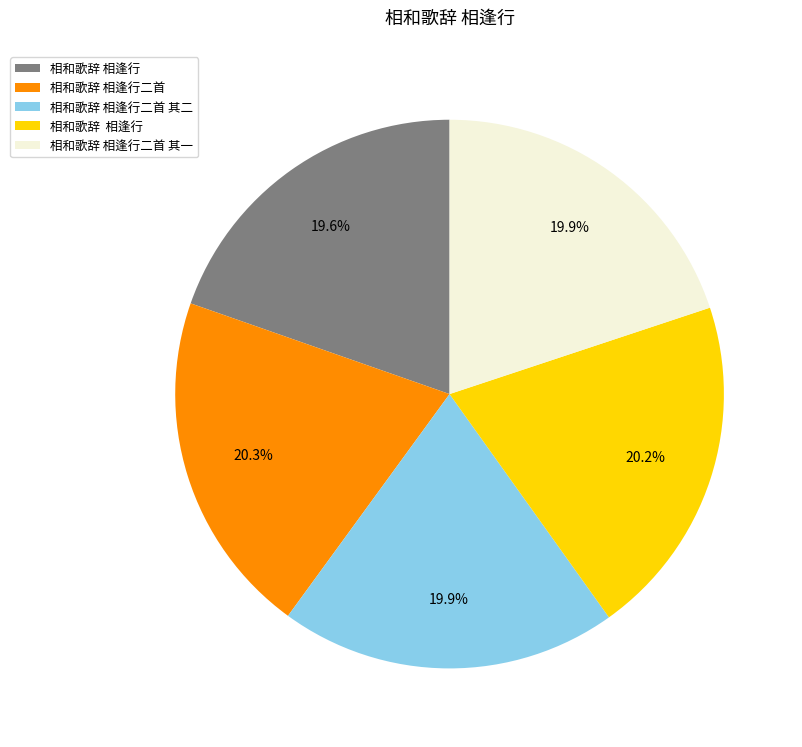

Does any single category account for the majority?

No